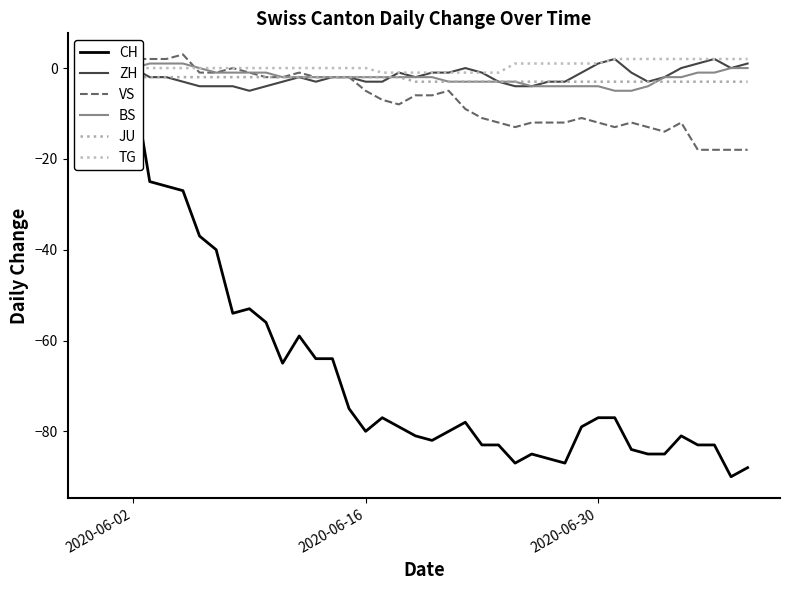

How many interior local peaks does the CH series have?

6